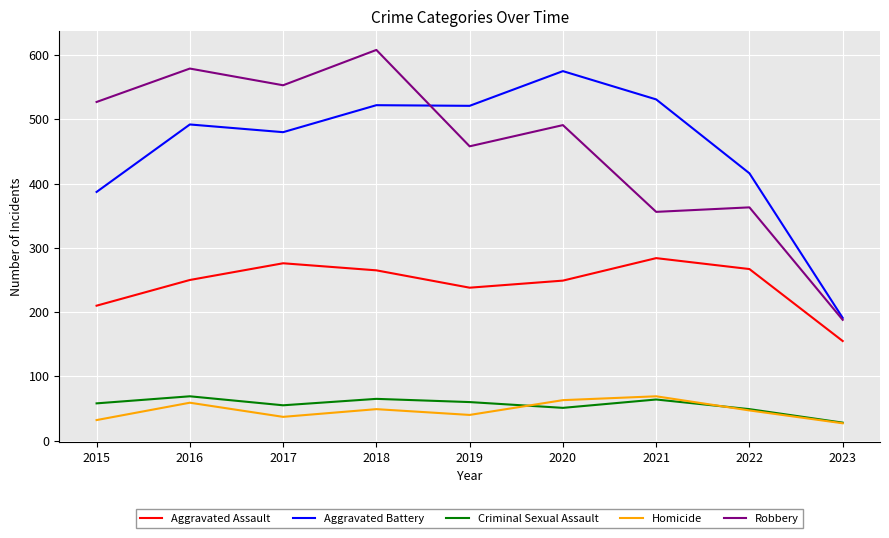

What is the maximum value for Robbery?

608